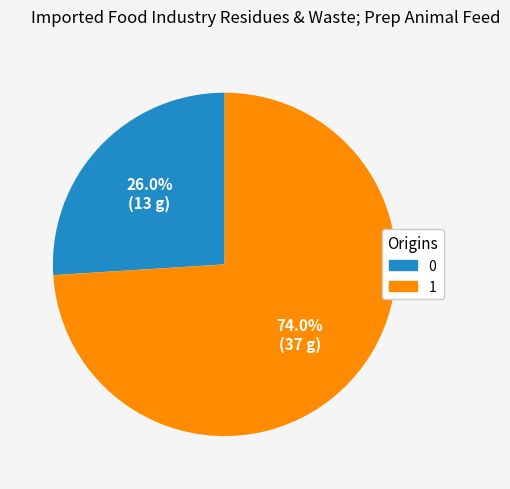

Which category has the biggest portion of the pie?

1